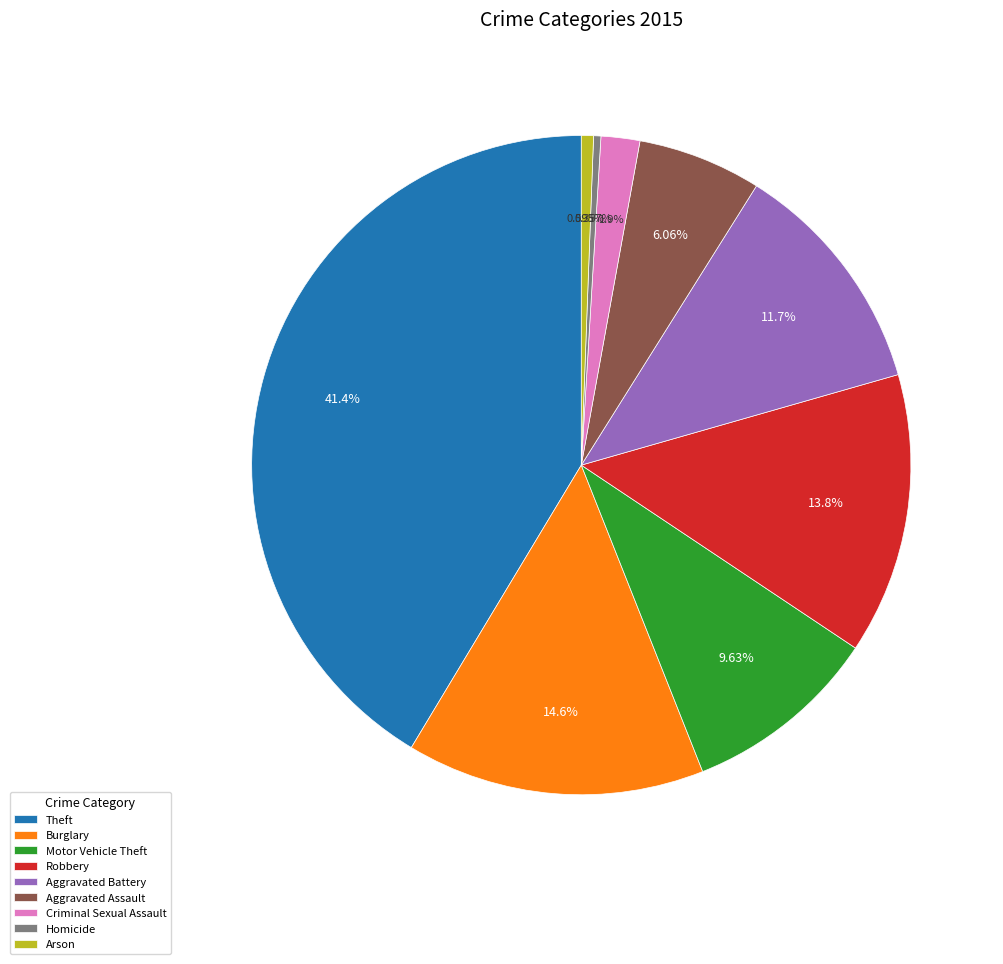

Which slice is the largest?

Theft